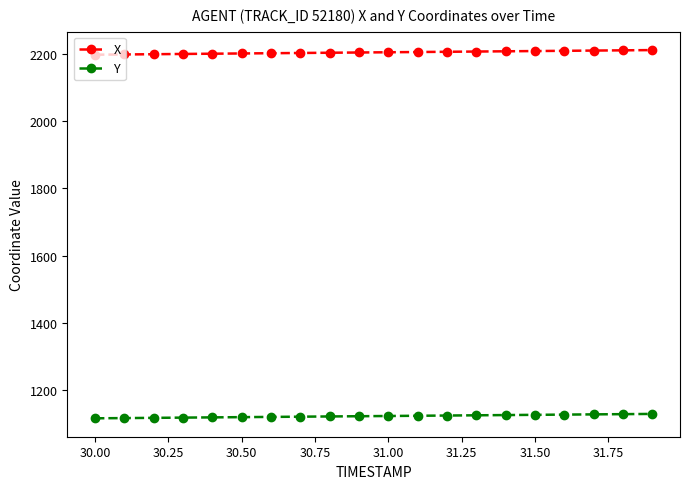

How many series are shown in this chart?

2